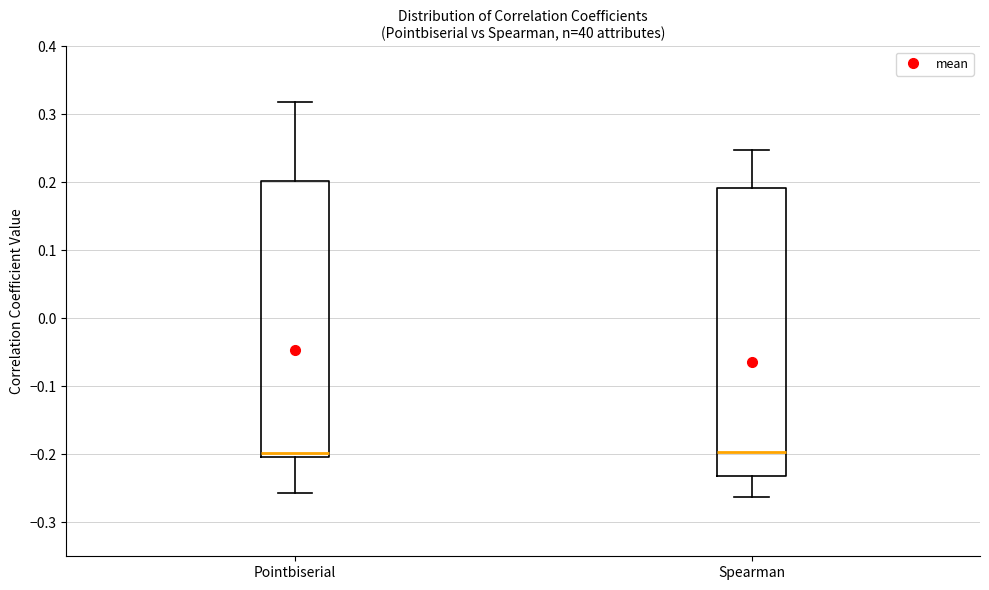

Reading left to right, read every box against the y-axis: the position of its median line, the range the box covers, and the ends of its whiskers. The values are not printed on the chart, so give them approximately, as read against the axis.

Pointbiserial: median -0.20 (just above the box's lower edge), box -0.20 to 0.20, whiskers -0.26 to 0.32
Spearman: median -0.20, box -0.23 to 0.19, whiskers -0.26 to 0.25